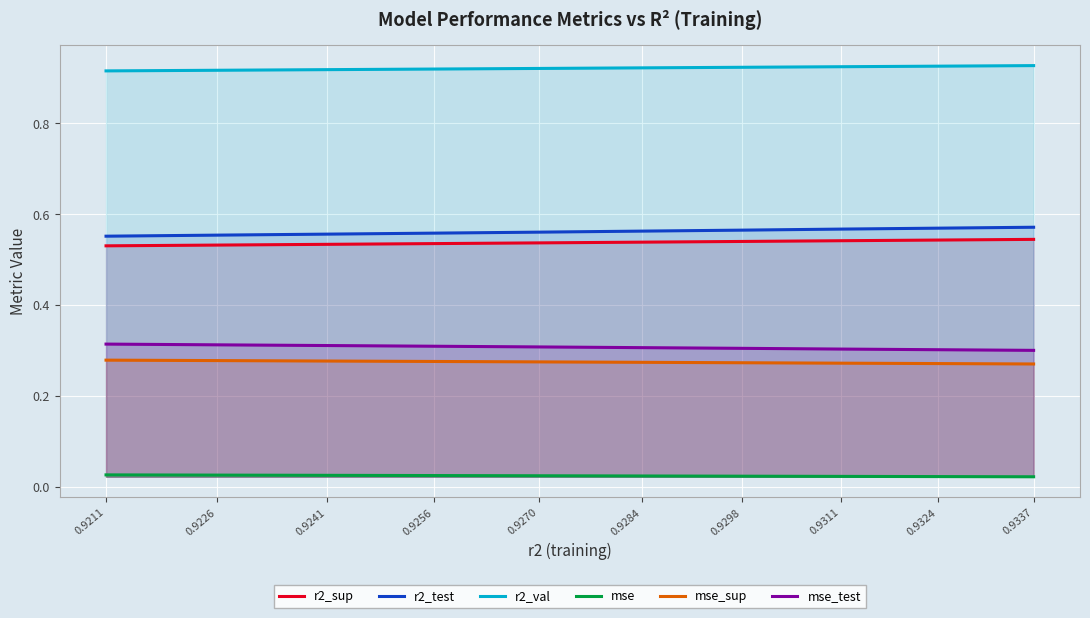

What is the value of the mse_test point at the 4th from the left?

0.3